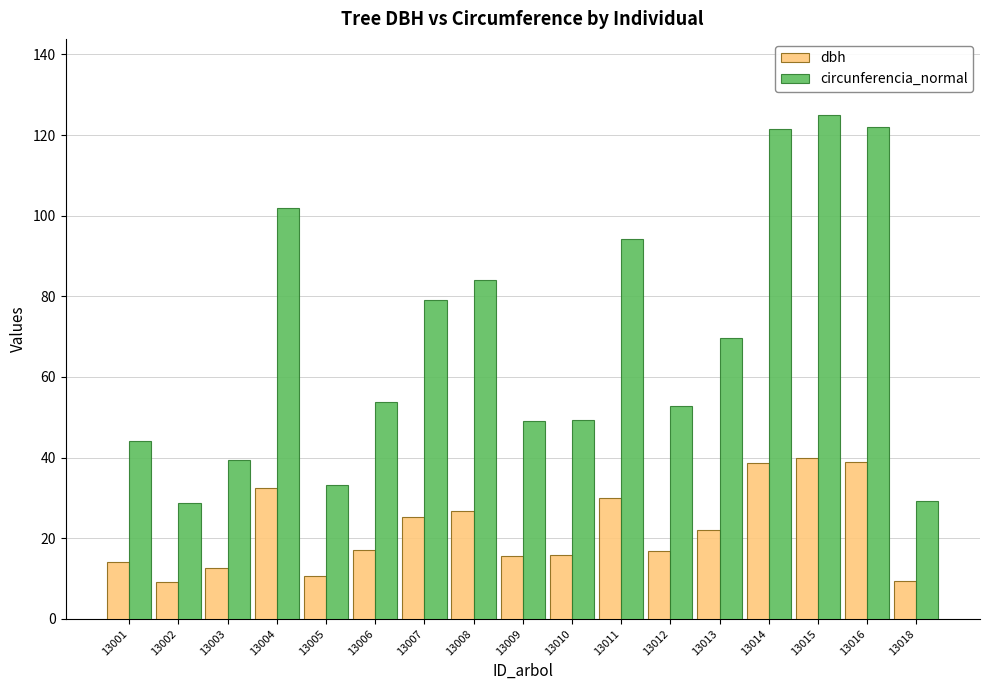

How many distinct data groups are displayed?

2